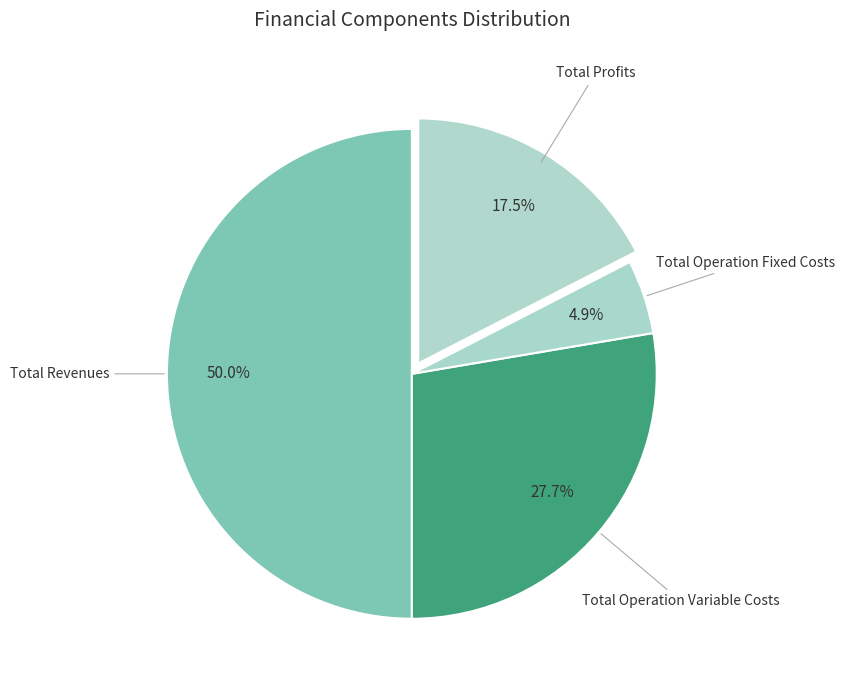

Count the number of slices in the pie.

4